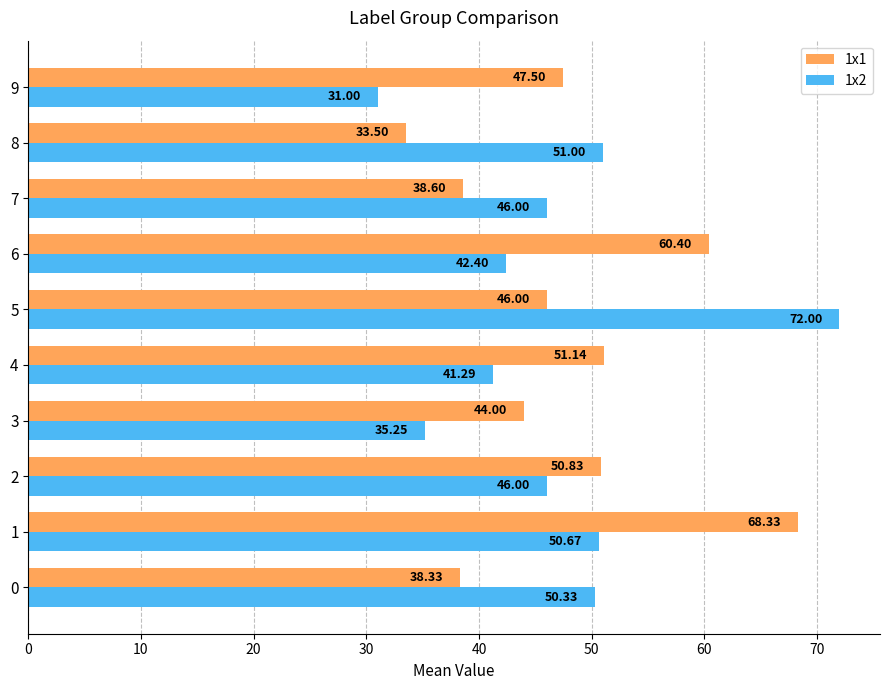

Rank the series by their maximum value, from lowest to highest.

1x1, 1x2